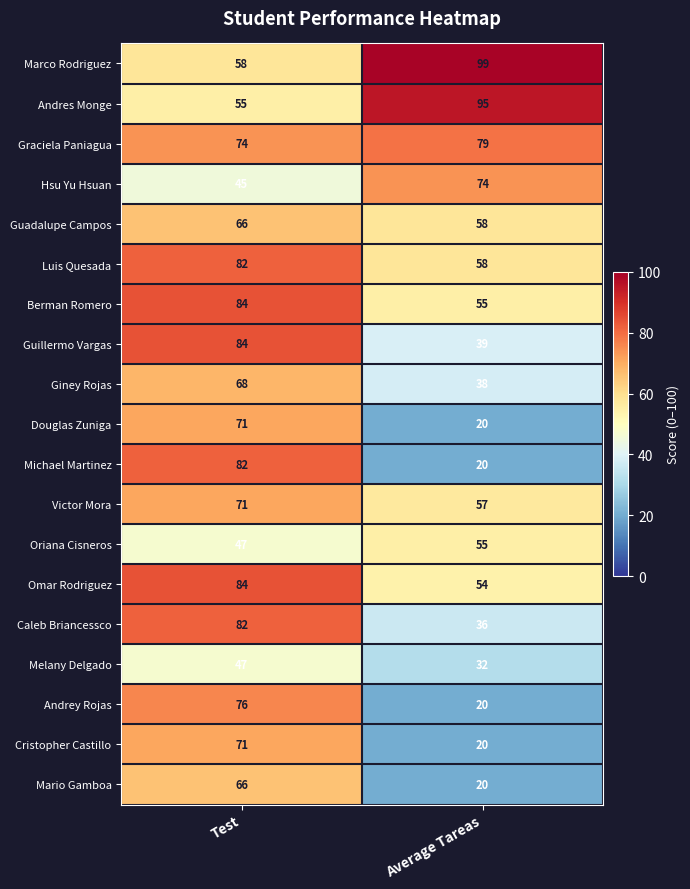

Which series has the largest total across all categories?

Marco Rodriguez